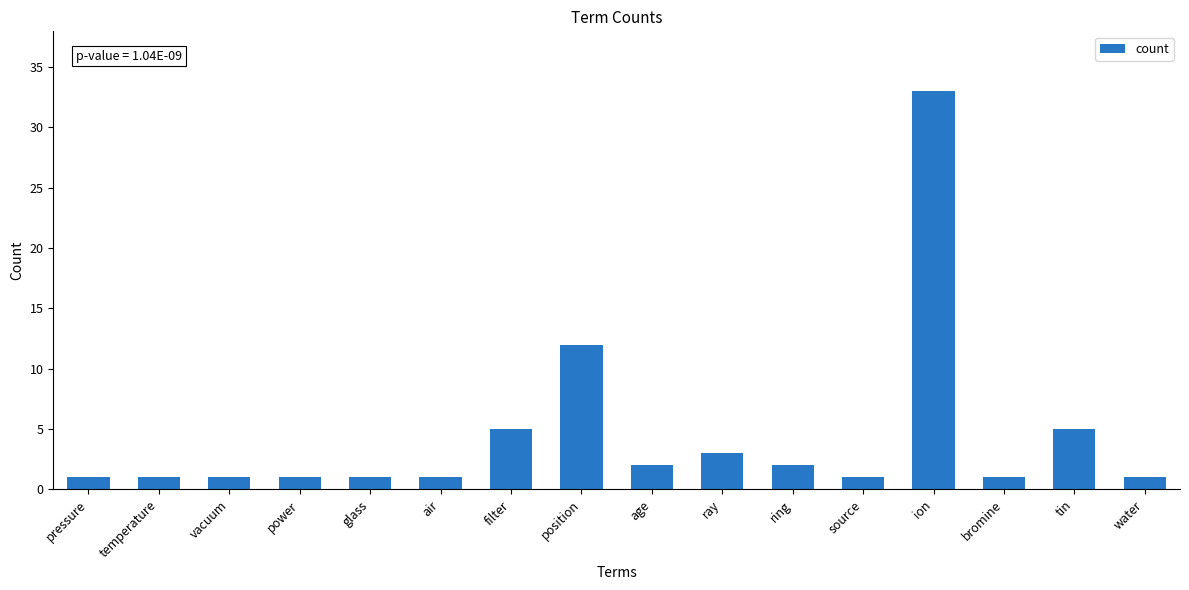

How many bars are there in total?

16